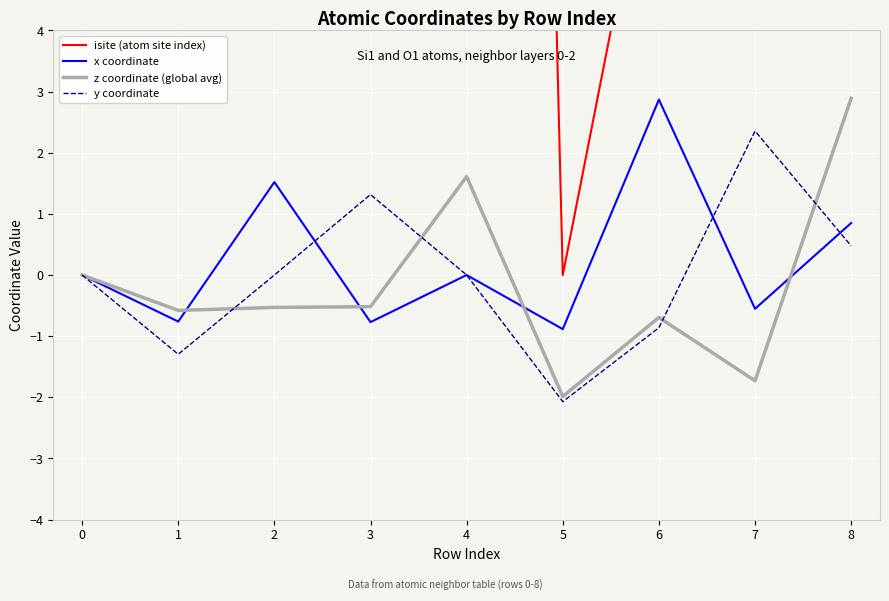

What is the difference between the maximum and minimum values in the z coordinate (global avg) series?

4.9